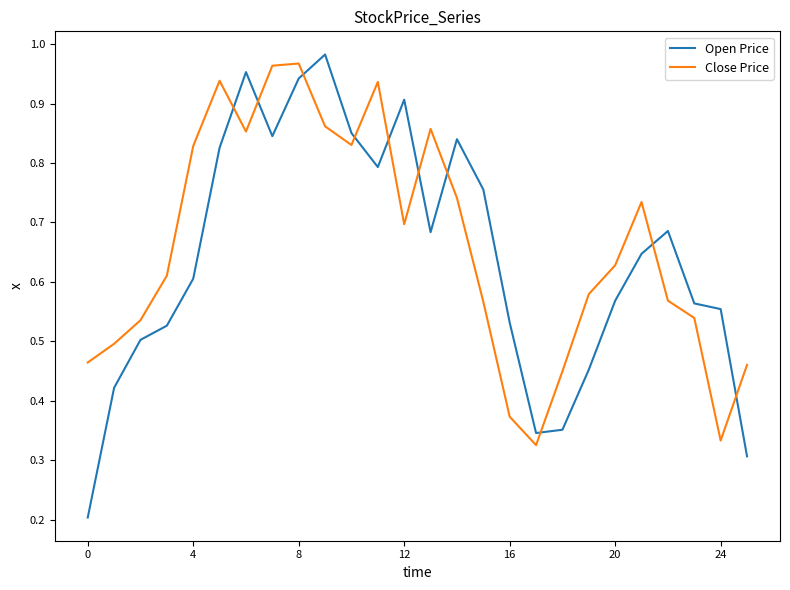

What are all the series names shown in the legend?

Open Price, Close Price